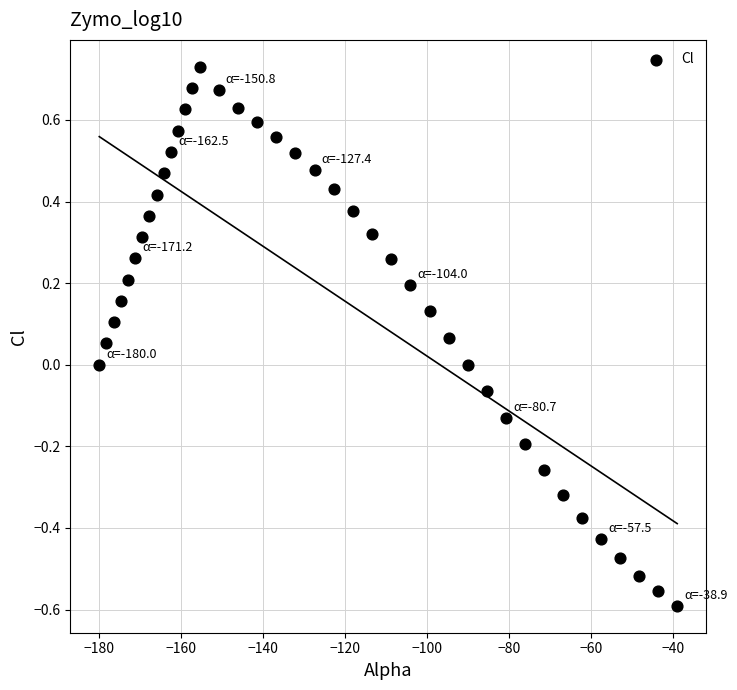

What is the range of X values (max minus min)?

141.1